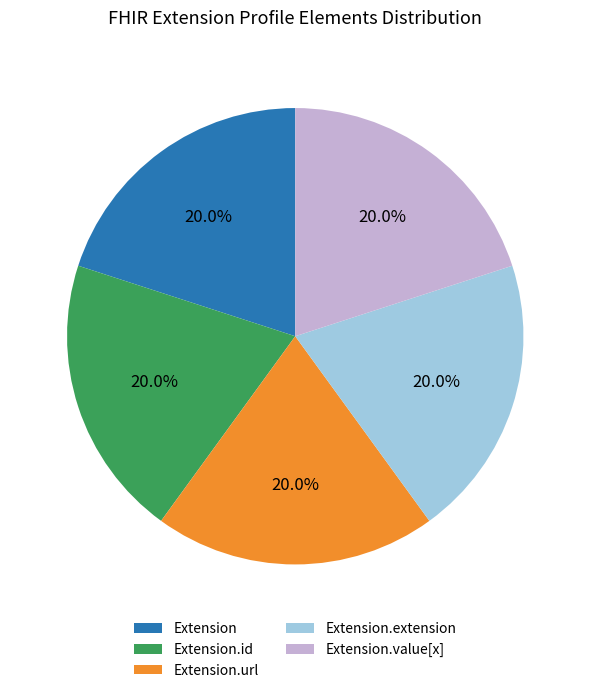

How many segments does this pie chart have?

5